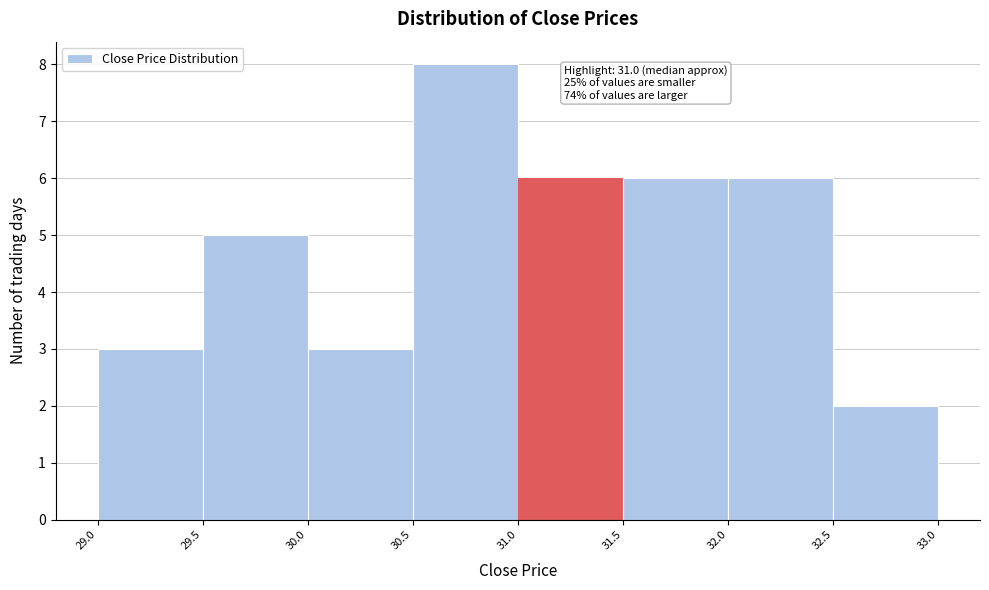

Which range on the x-axis has the tallest bar?

30.5 to 31.0